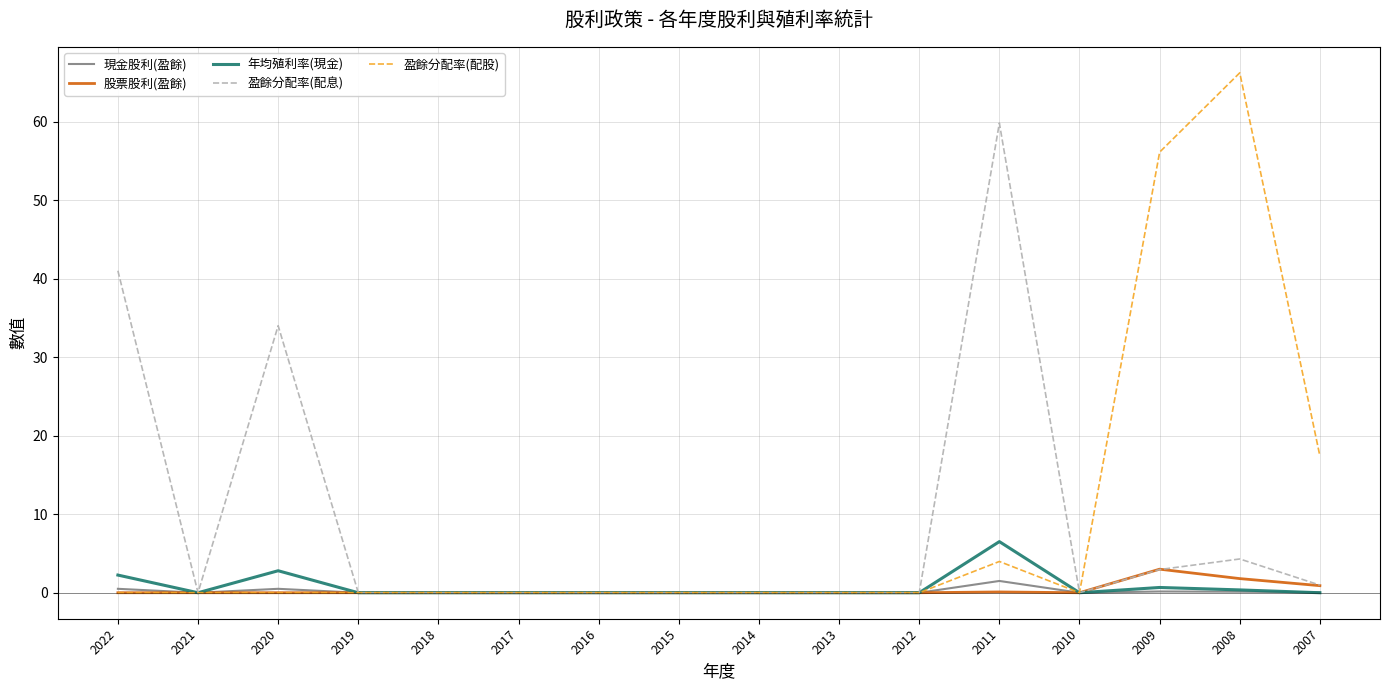

How many distinct data groups are displayed?

5